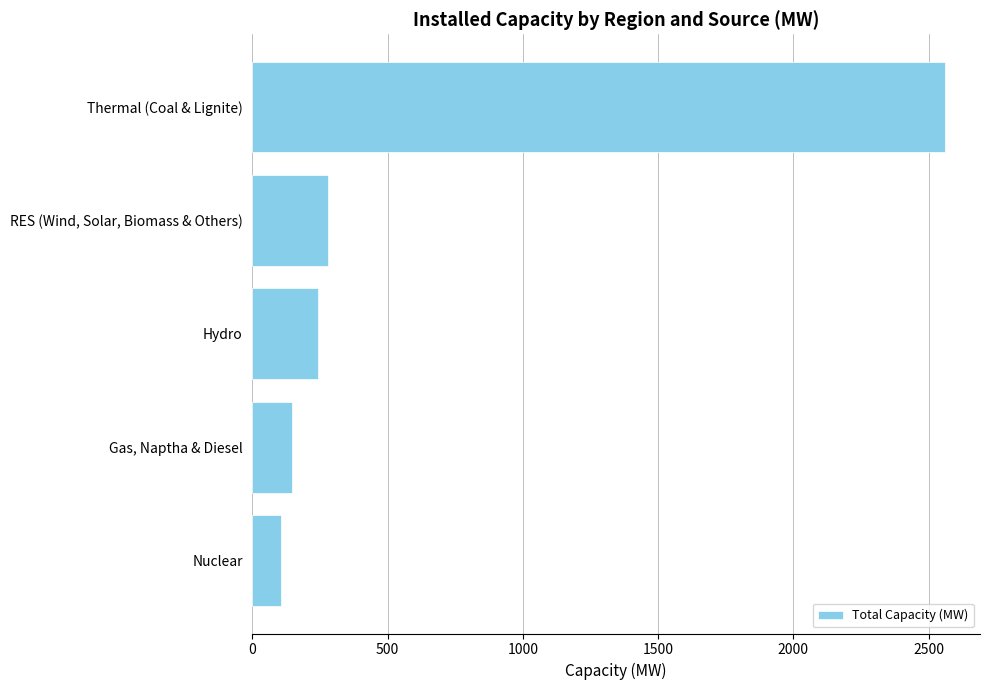

At which category does the chart reach its minimum across all series?

Nuclear